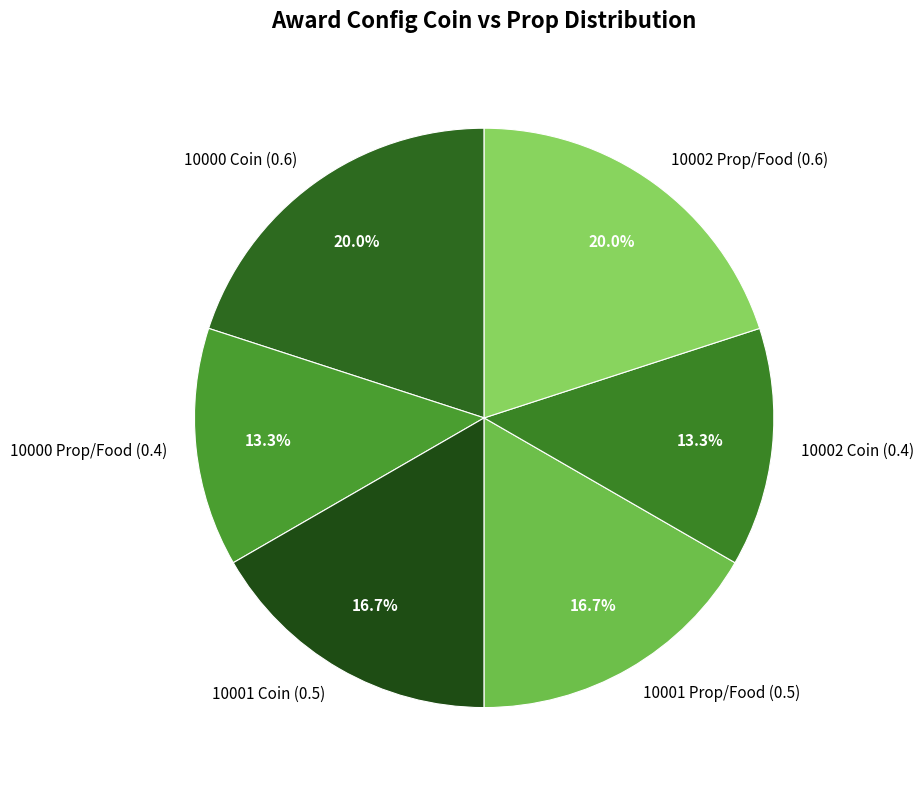

True or false: 10001 Coin (0.5) accounts for 4% of the total.

False